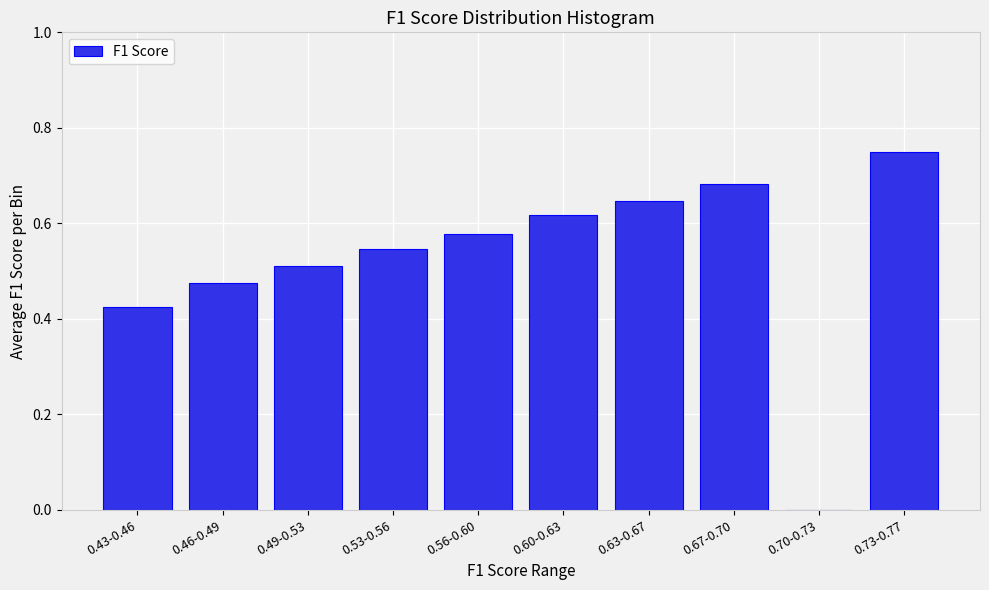

What is the sum of the values at 0.43-0.46 and 0.67-0.70?

1.1